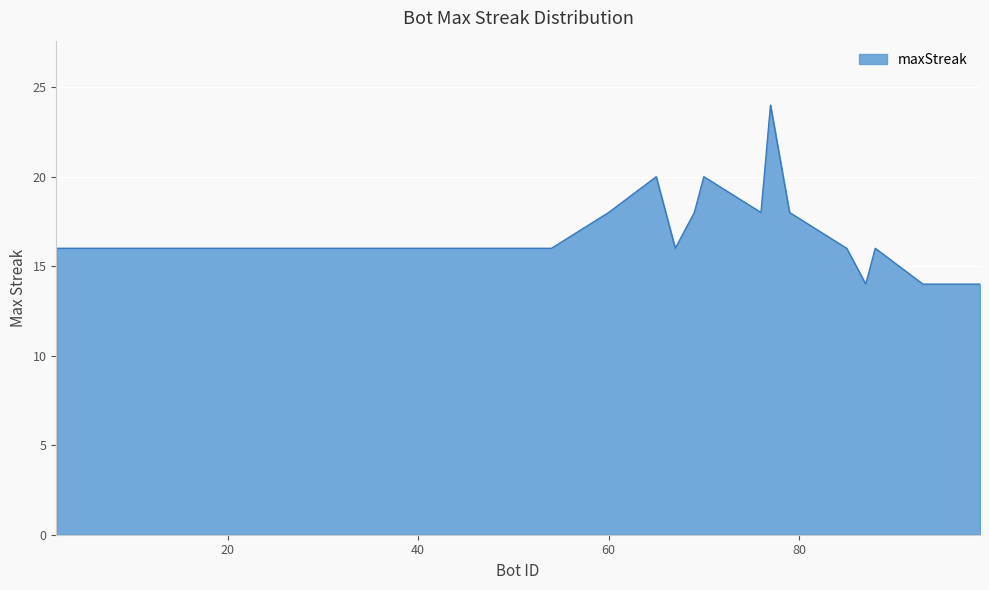

What is the greatest value displayed?

24